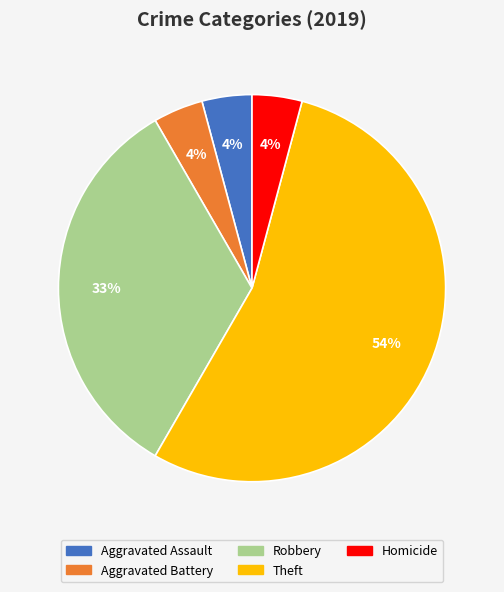

Between Theft and Aggravated Assault, which is larger?

Theft